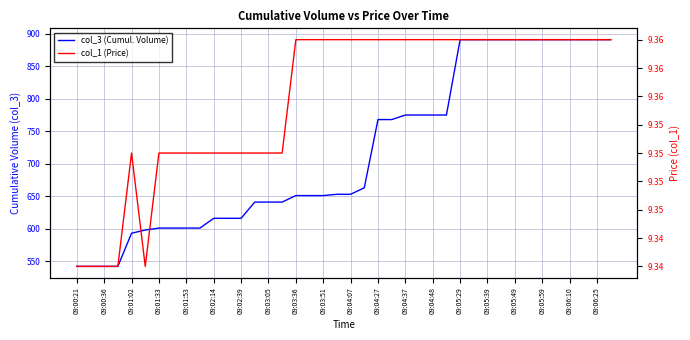

Count the col_1 (Price) values in the range 9 to 10.

40